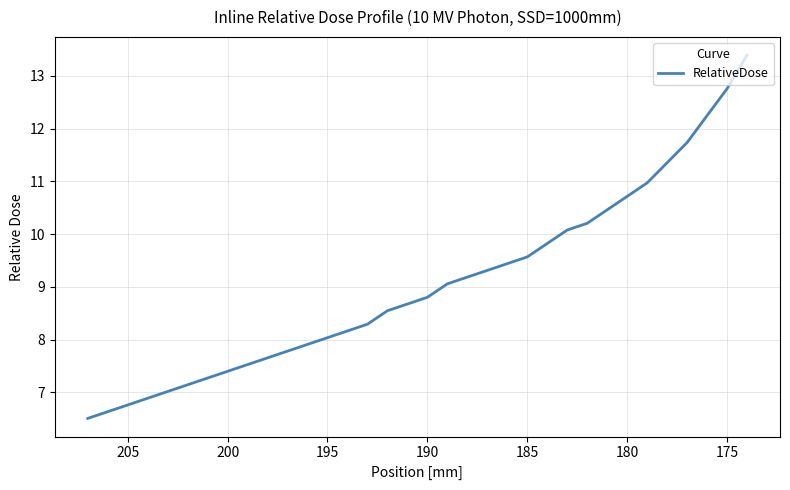

True or false: the data shows 4.1 at 19.

False